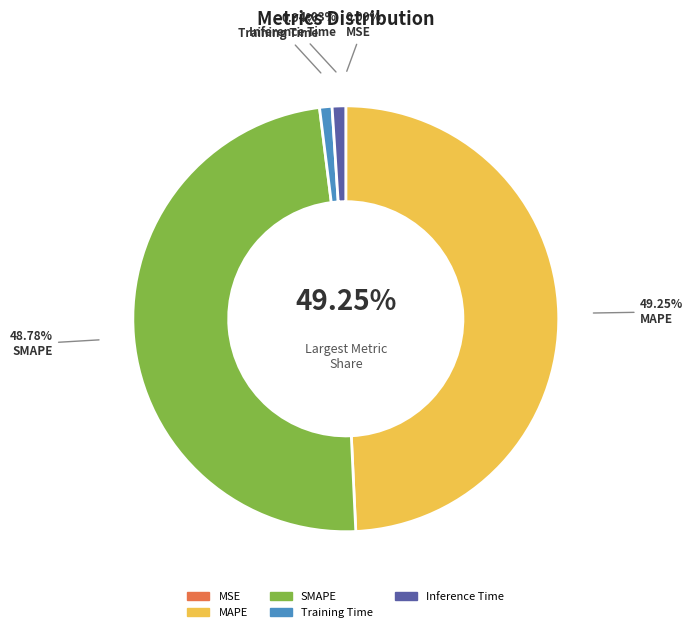

What is the largest slice in the pie chart?

MAPE